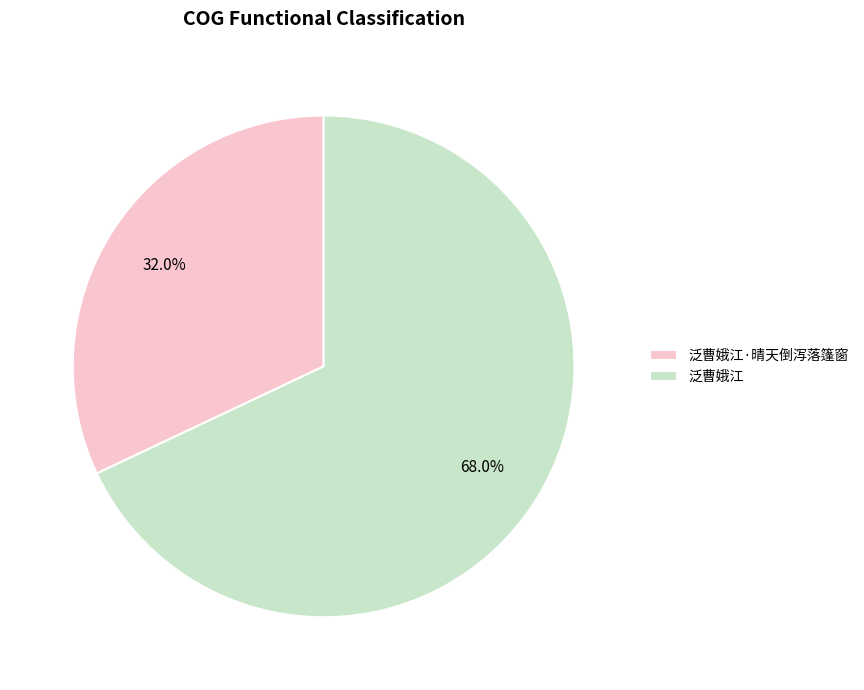

Which category has the biggest portion of the pie?

泛曹娥江